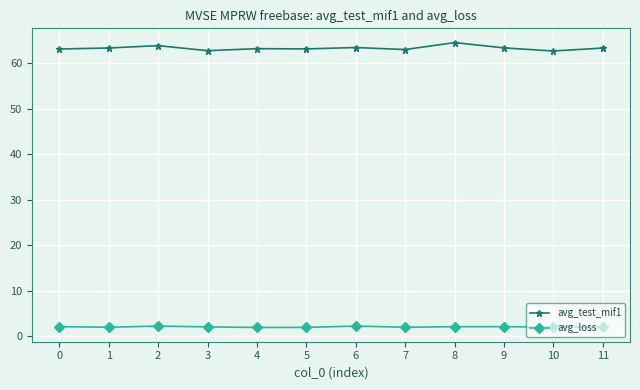

Which series has the largest range (max minus min)?

avg_test_mif1